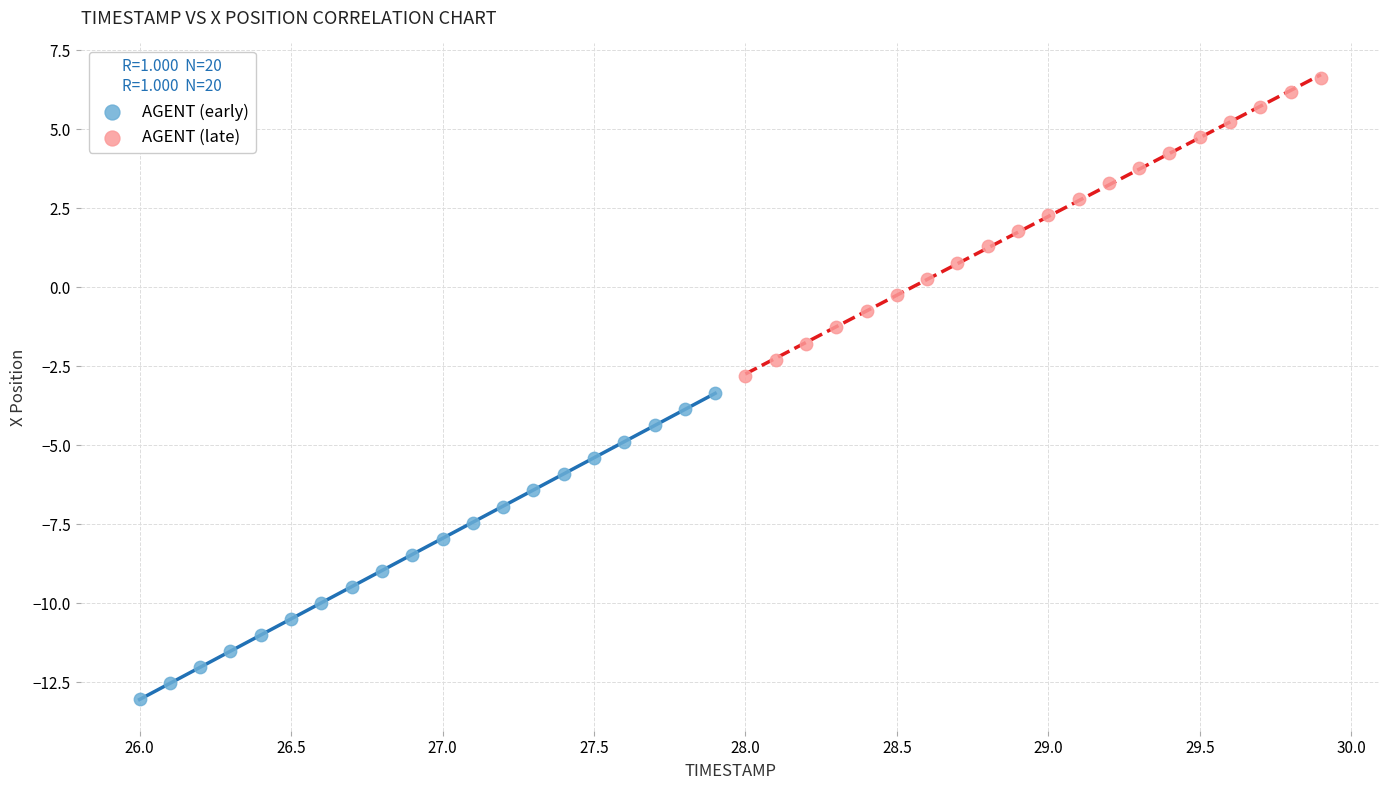

Which series reaches the maximum Y coordinate?

AGENT (late)